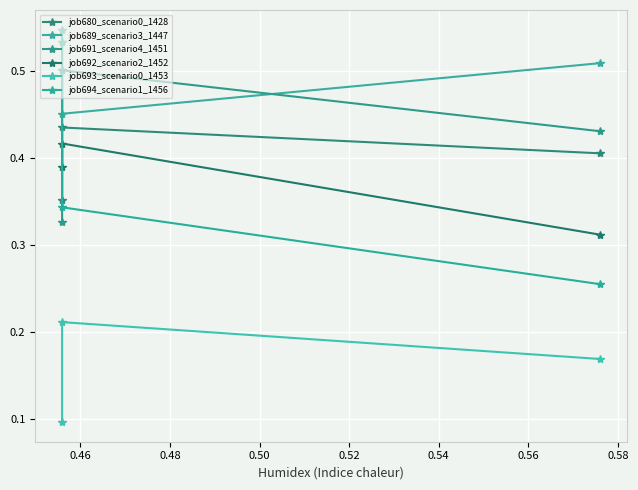

Reading left to right, transcribe all the data shown in this chart.

job680_scenario0_1428: 0.4	0.4	0.4
job689_scenario3_1447: 0.5	0.5	0.5
job691_scenario4_1451: 0.3	0.5	0.4
job692_scenario2_1452: 0.4	0.4	0.3
job693_scenario0_1453: 0.1	0.2	0.2
job694_scenario1_1456: 0.5	0.3	0.3